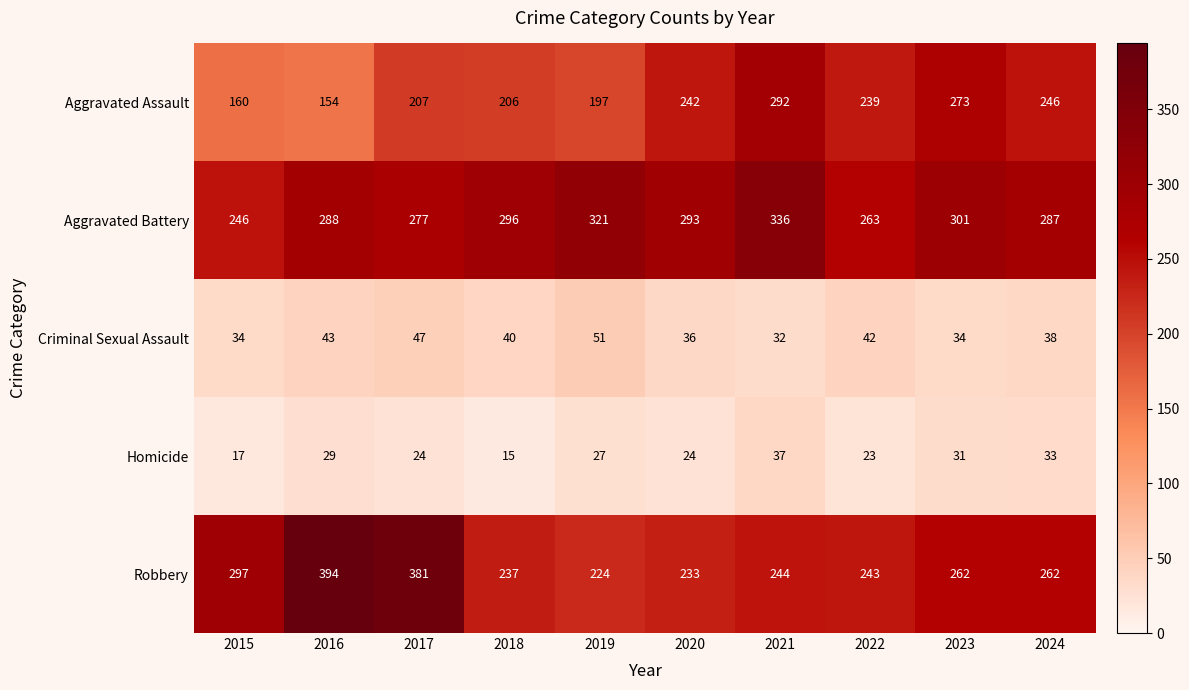

At which category does the chart reach its minimum across all series?

2018